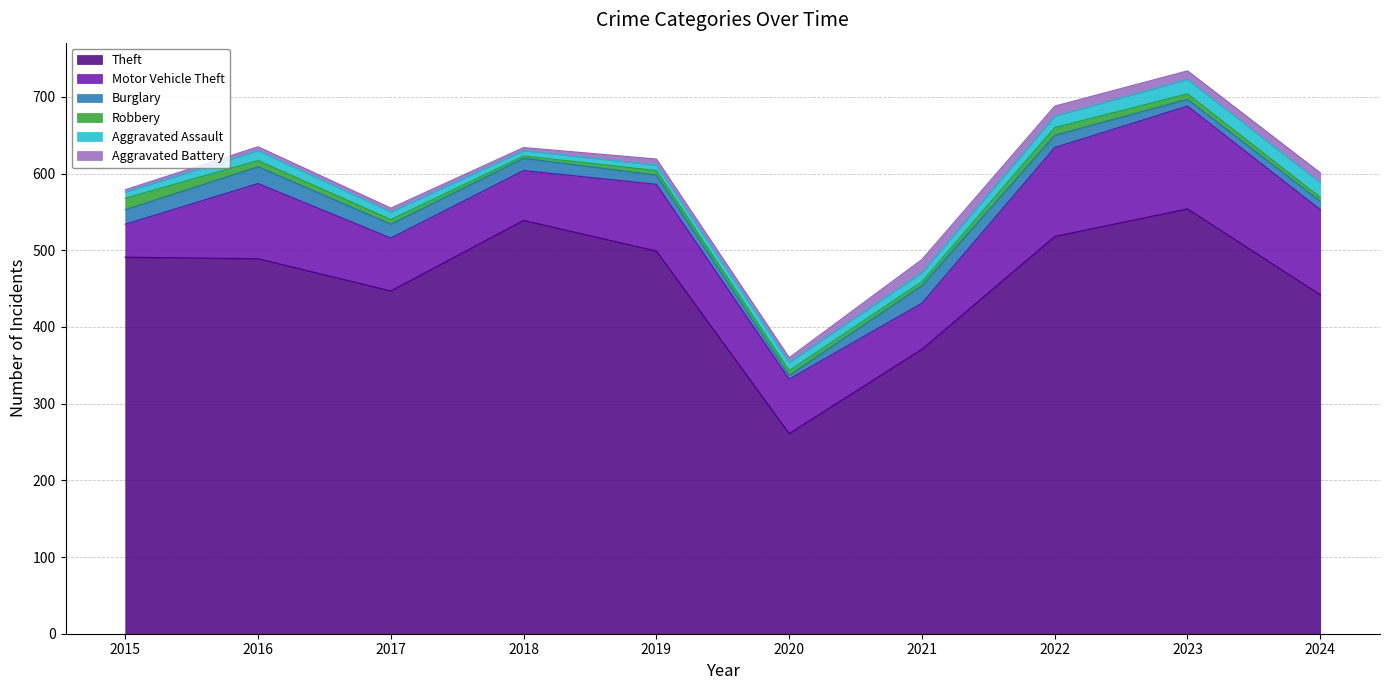

Which series has the widest spread of values?

Theft